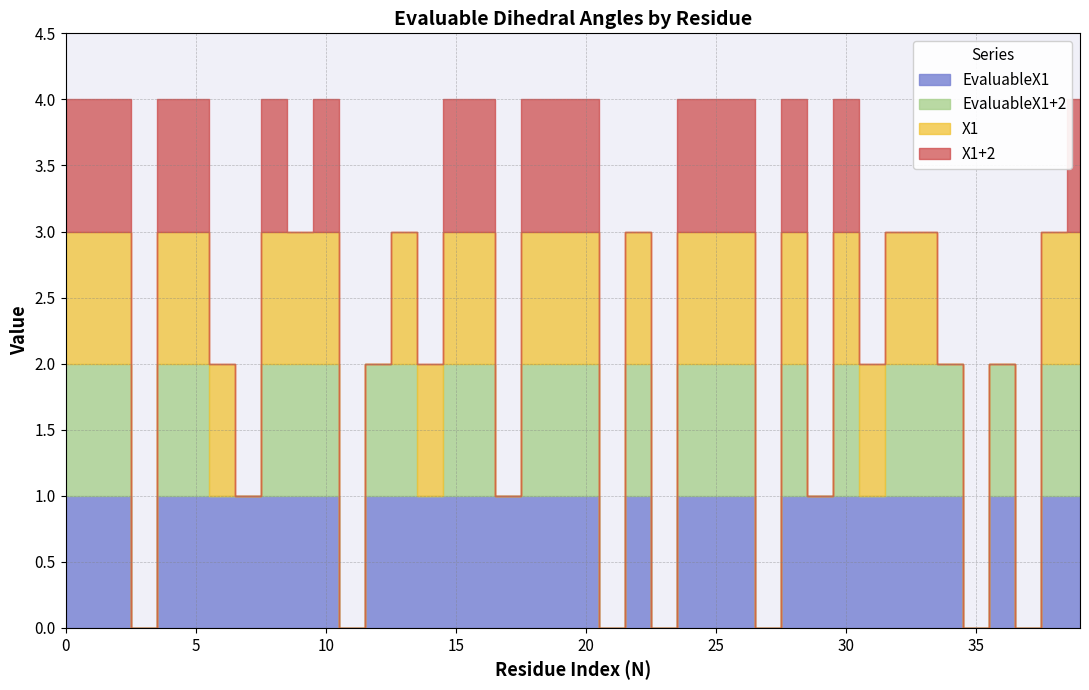

The value of X1+2 at 11 is 0. True or false?

False